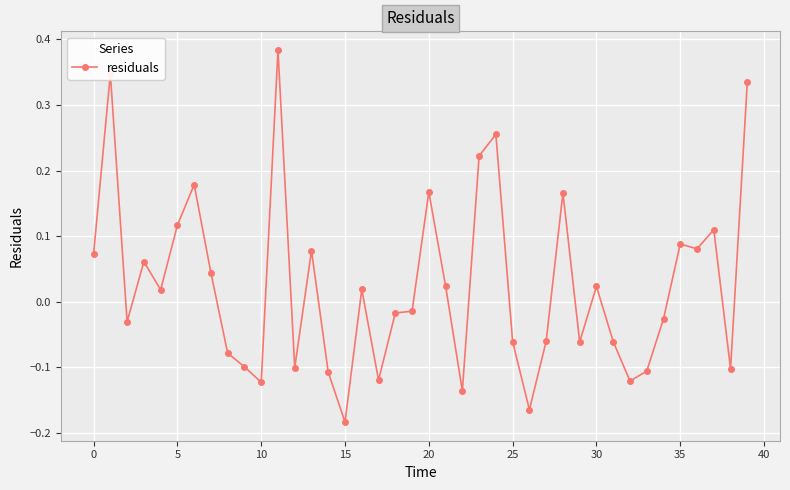

What is the sum of all values?

1.0